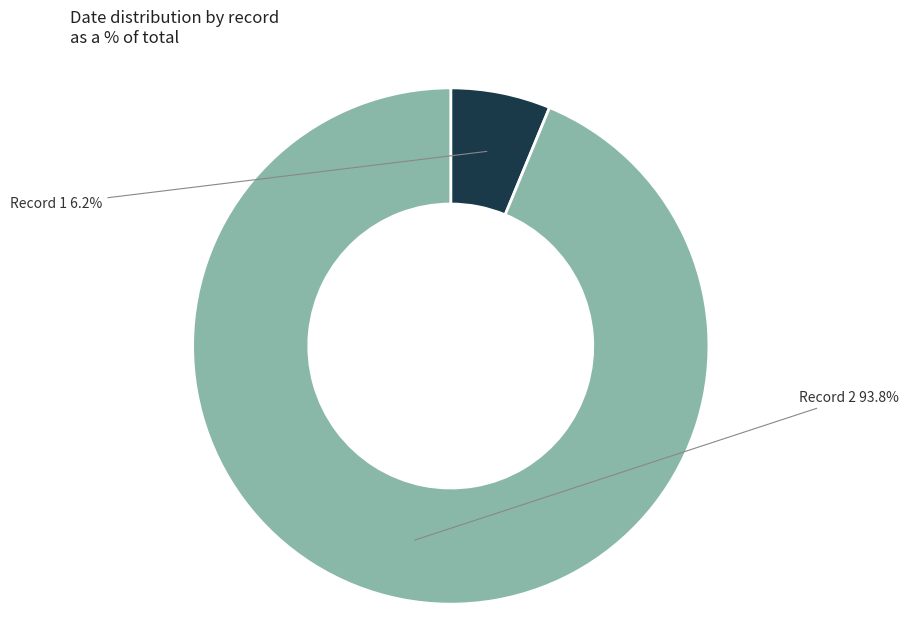

To the nearest percent, what portion does Record 1 represent?

6%